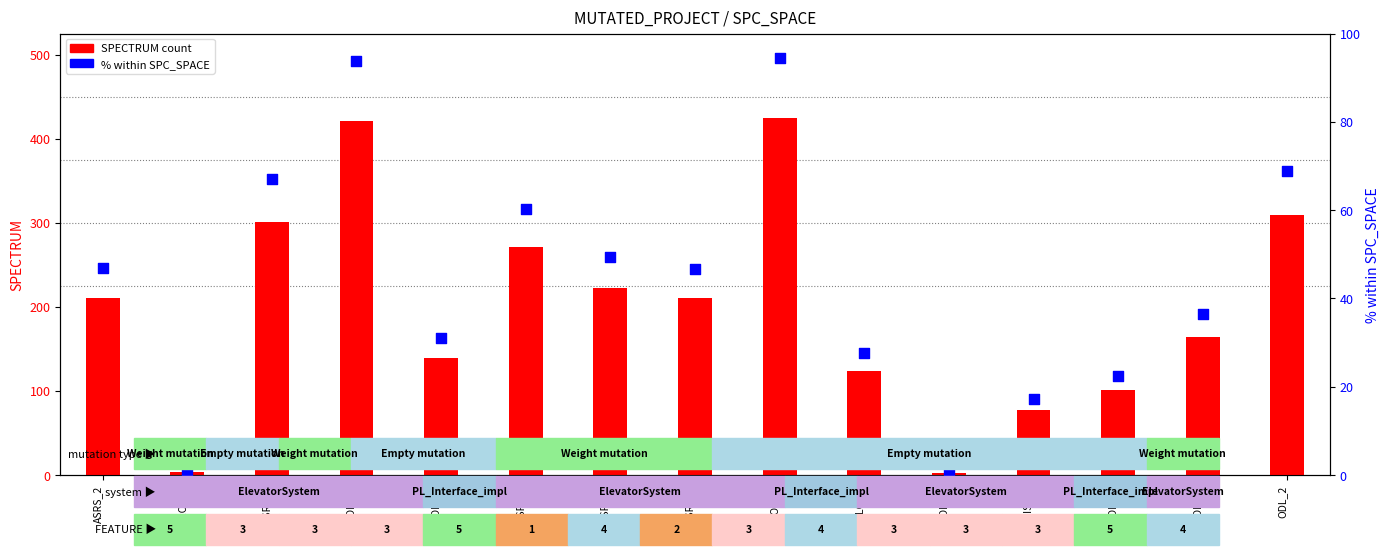

What are all the series names shown in the legend?

SPECTRUM (count), % within SPC_SPACE